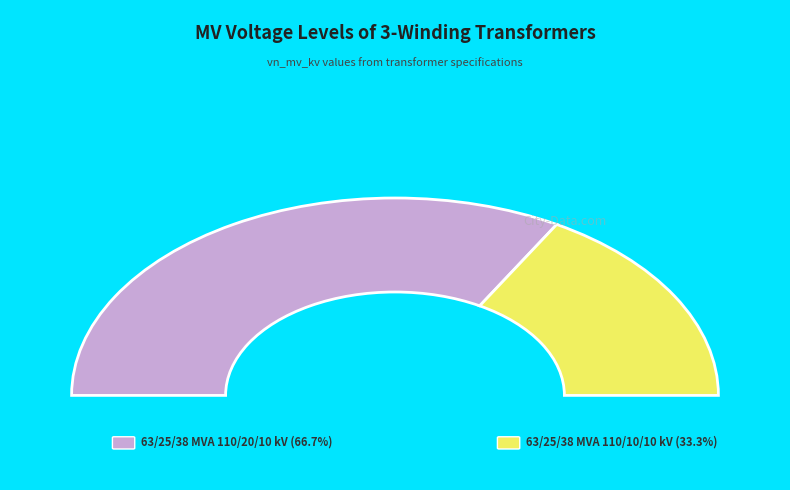

To the nearest percent, what is the average slice percentage?

50%